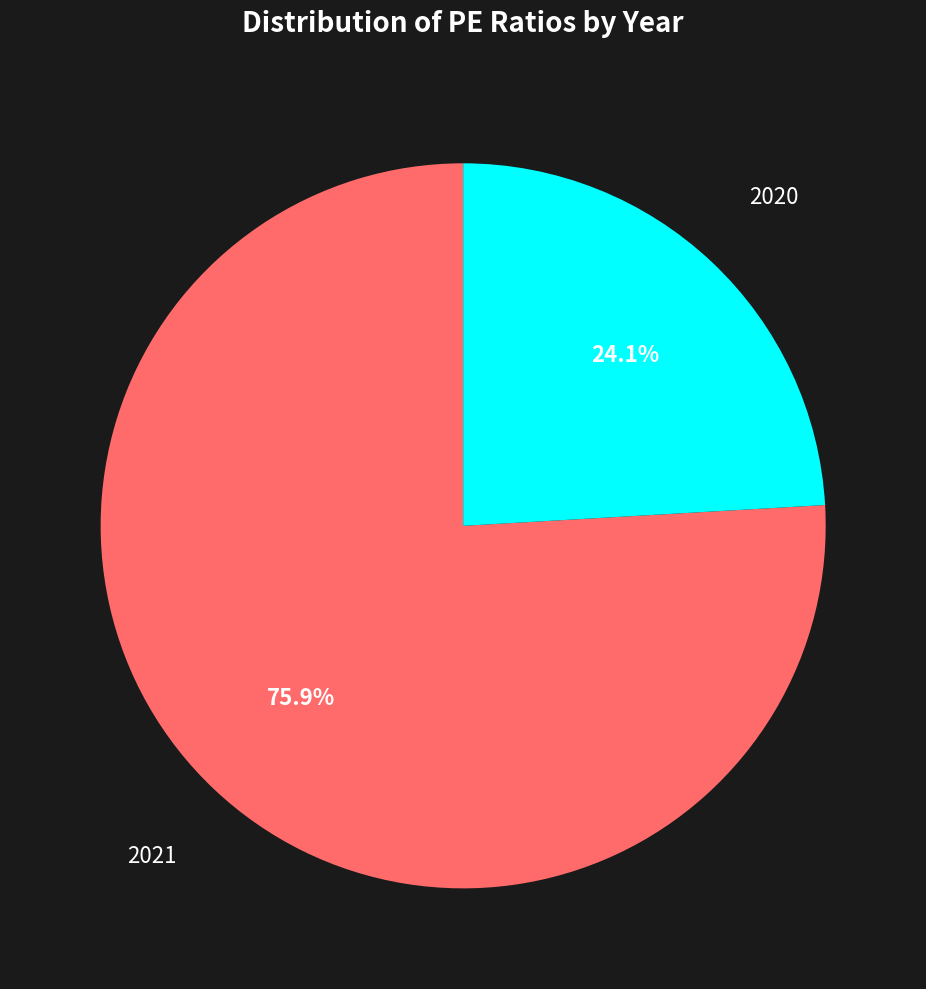

Is it true that 2021 is 64% of the pie?

False